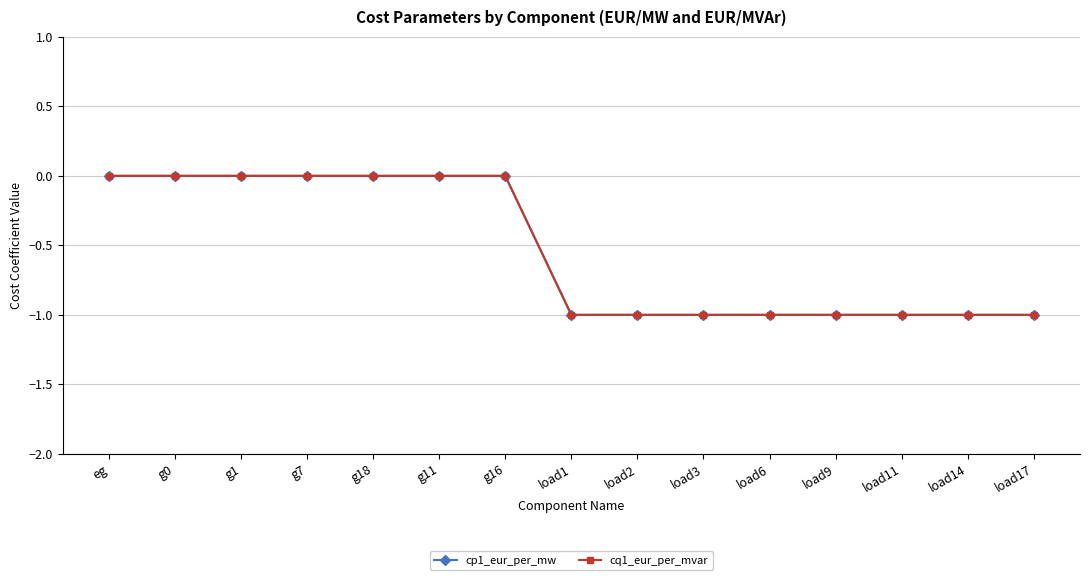

True or false: cp1_eur_per_mw has more than 1 points higher than both neighbors.

False